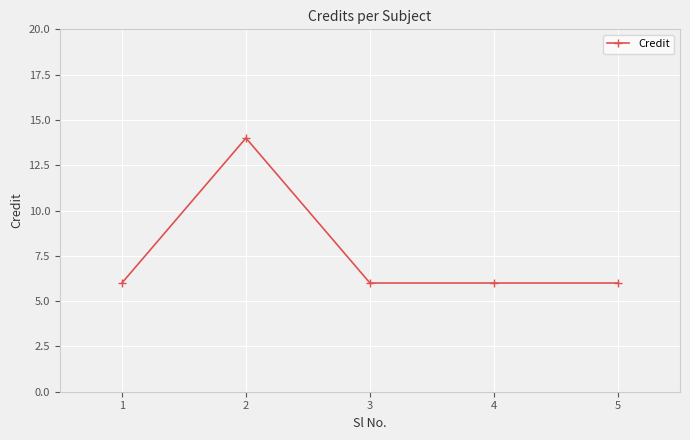

What is the maximum value shown in the chart?

14